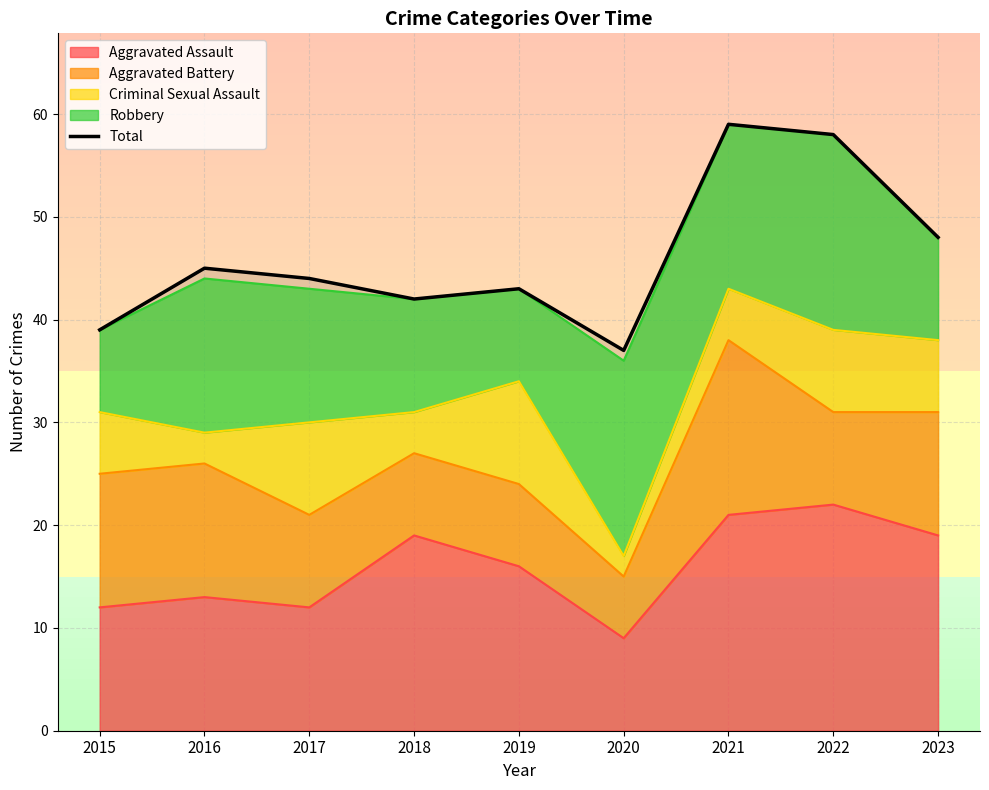

What is the difference between the values at 2017 and 2016?

1